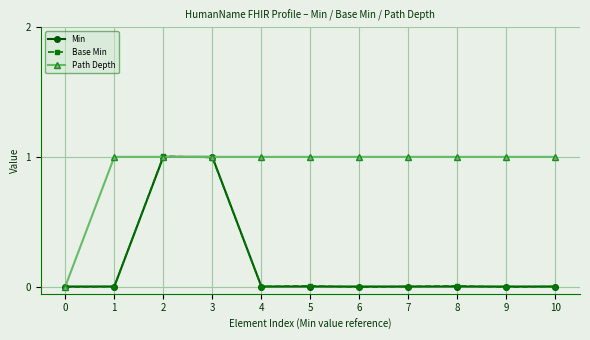

What is the maximum value for Base Min?

1.0